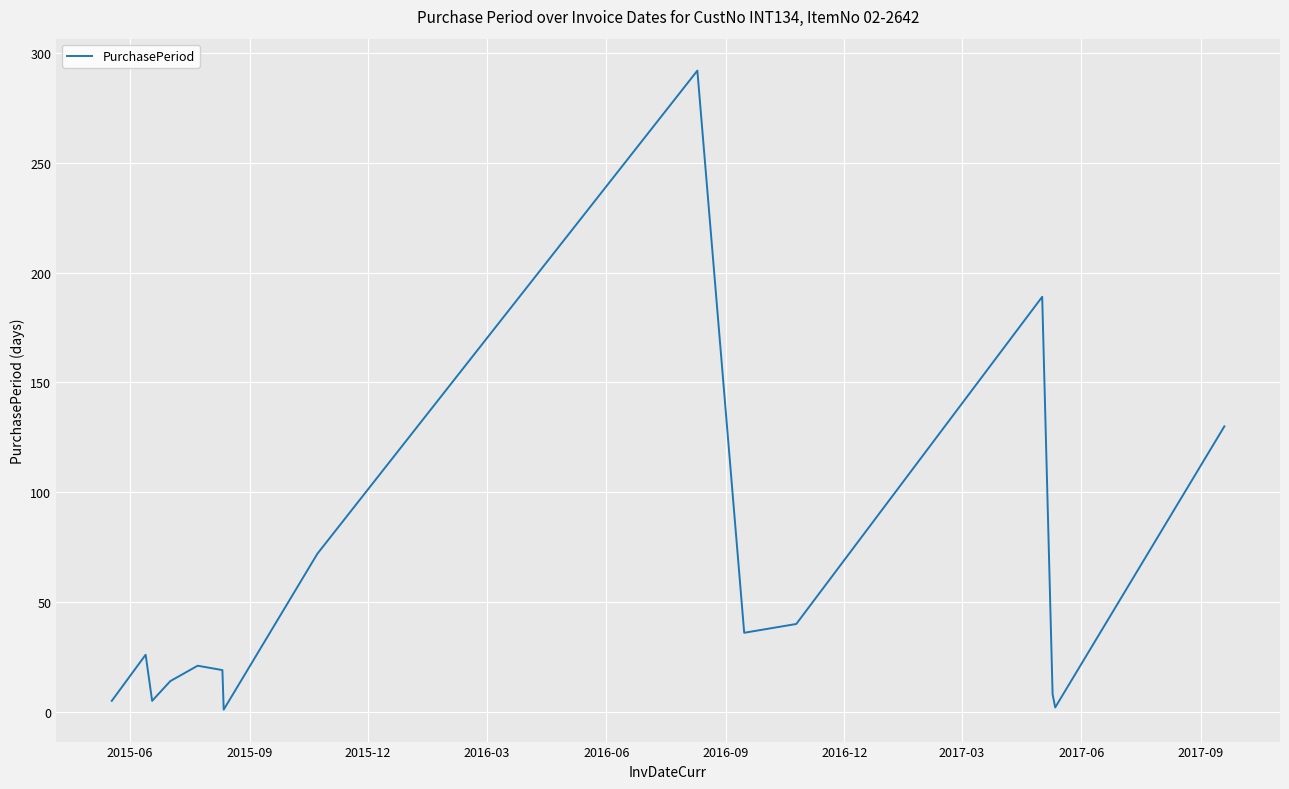

What is the difference between the maximum and minimum values?

291